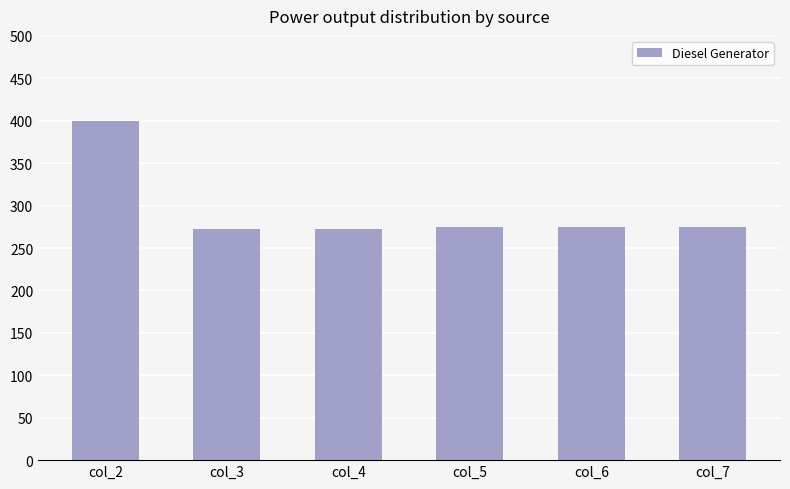

What is the minimum value shown in the chart?

272